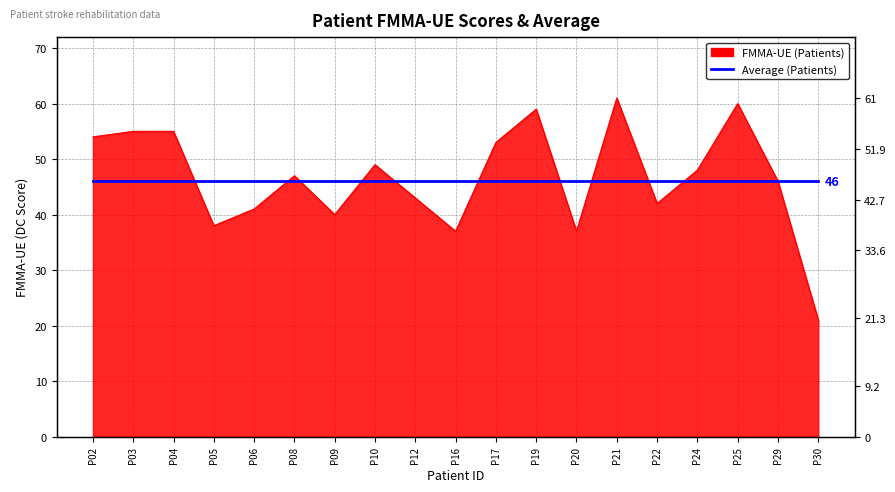

What is the sum of all values?

886